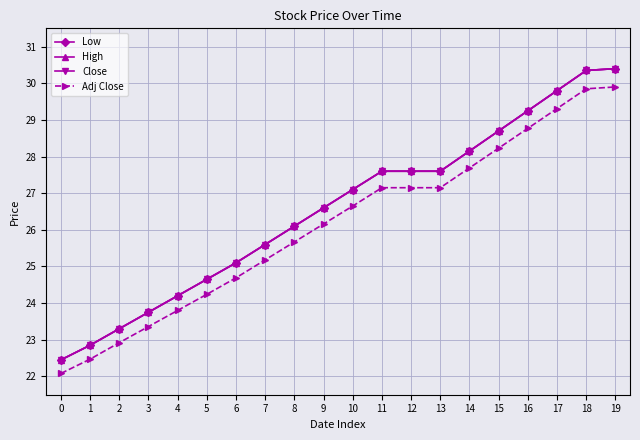

Is this an area chart (filled region under the line)?

No